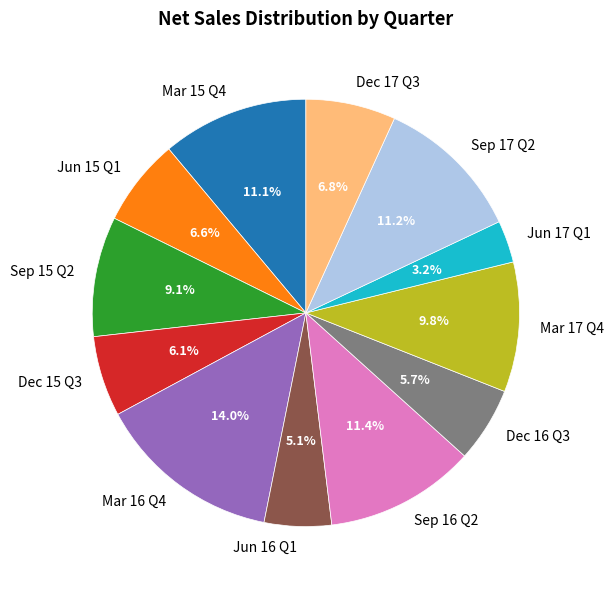

To the nearest percent, what percentage of the pie is Dec 16 Q3?

6%